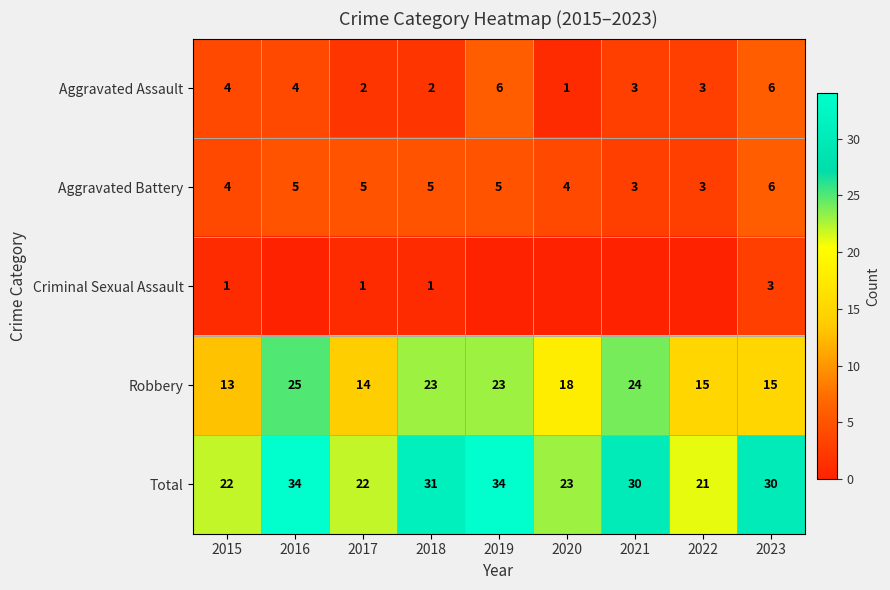

What is the sum of all Aggravated Battery values?

40